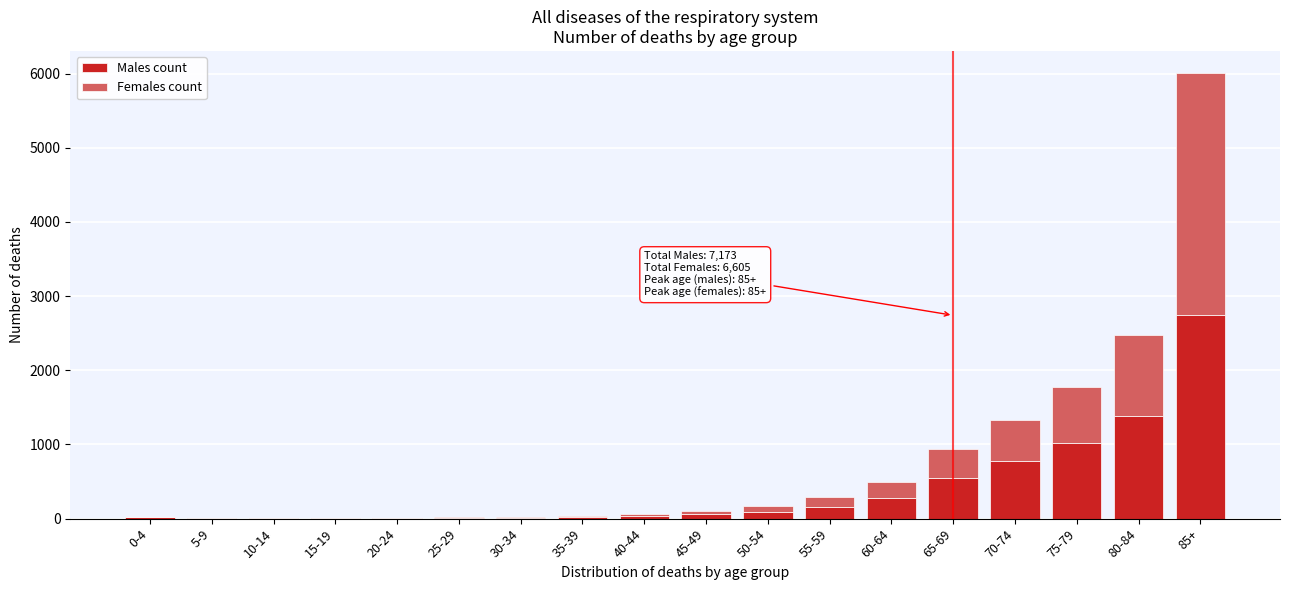

What is the maximum value for Males count?

2741